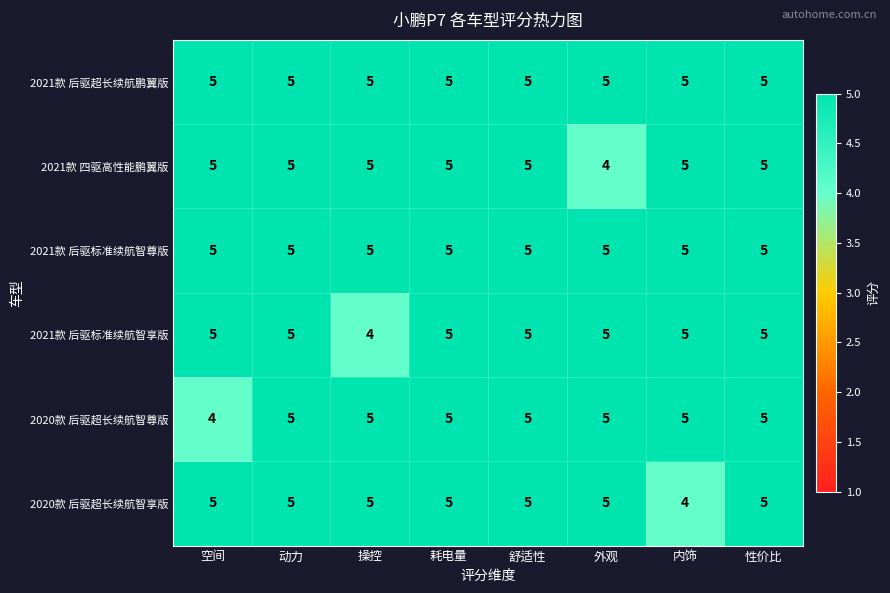

The value of 2021款 后驱标准续航智享版 at 性价比 is 3. True or false?

False